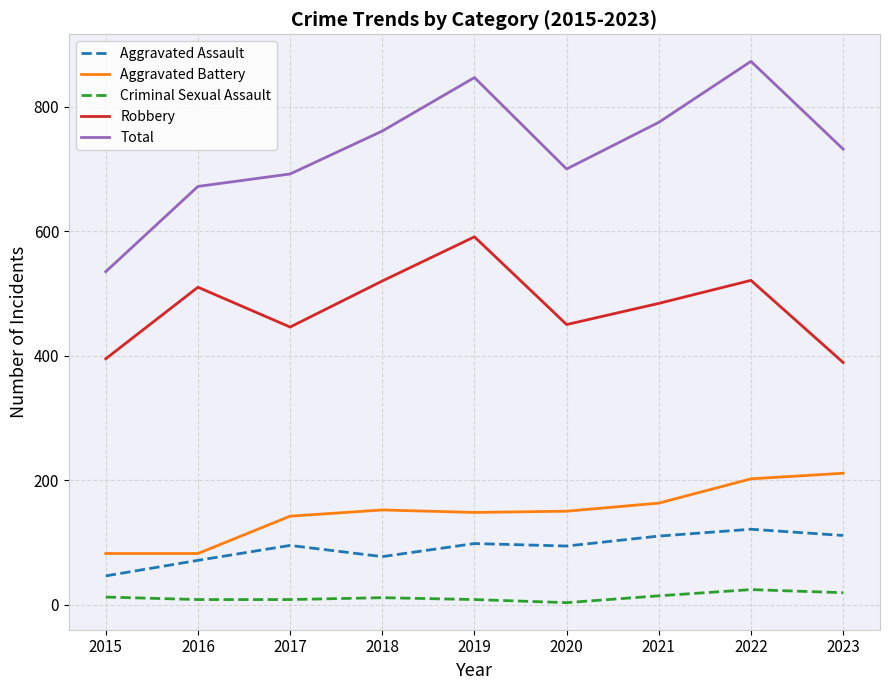

List the series in order of their peak value, highest first.

Total, Robbery, Aggravated Battery, Aggravated Assault, Criminal Sexual Assault